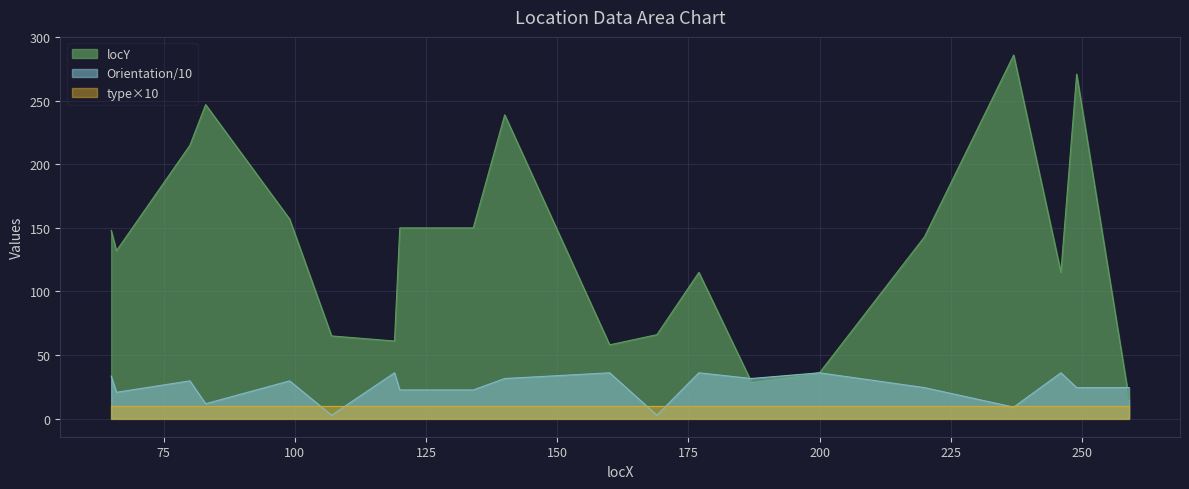

What is the sum of all locY values?

2698.0